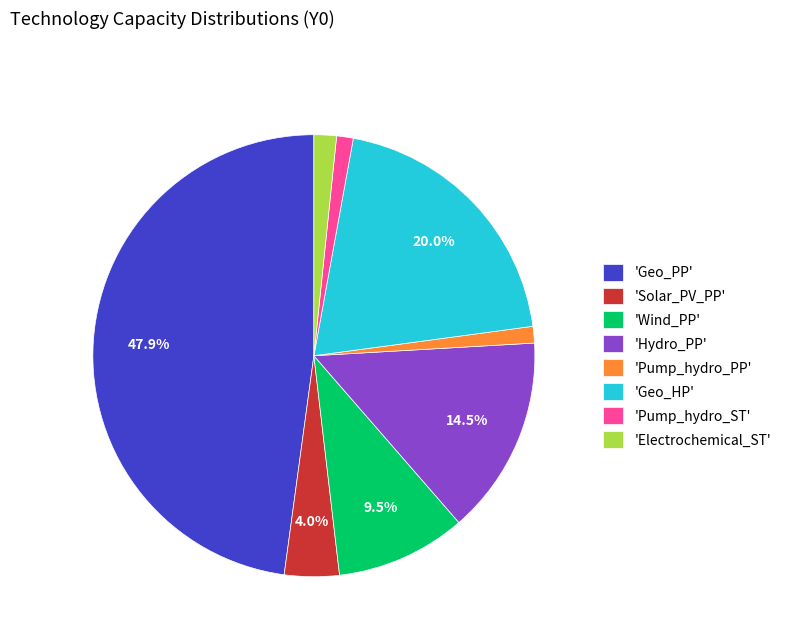

Between 'Geo_HP' and 'Geo_PP', which is larger?

'Geo_PP'